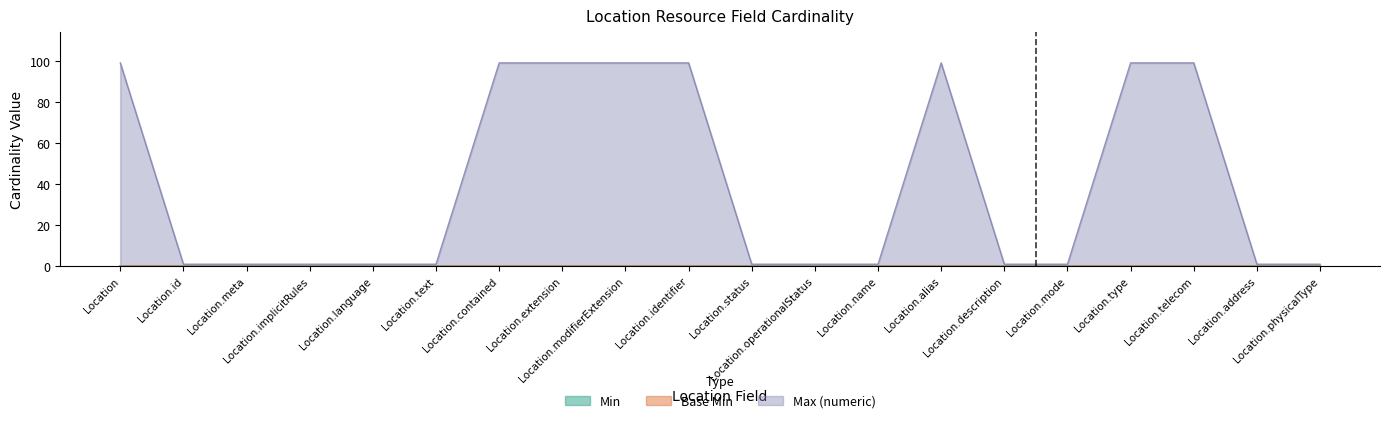

Between Location.modifierExtension and Location.mode, which series saw the biggest shift?

Max (numeric)